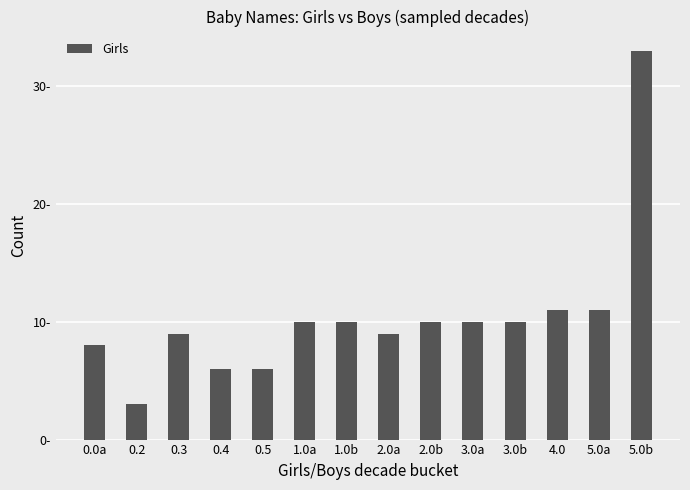

Between 2.0a and 3.0a, which is larger?

3.0a